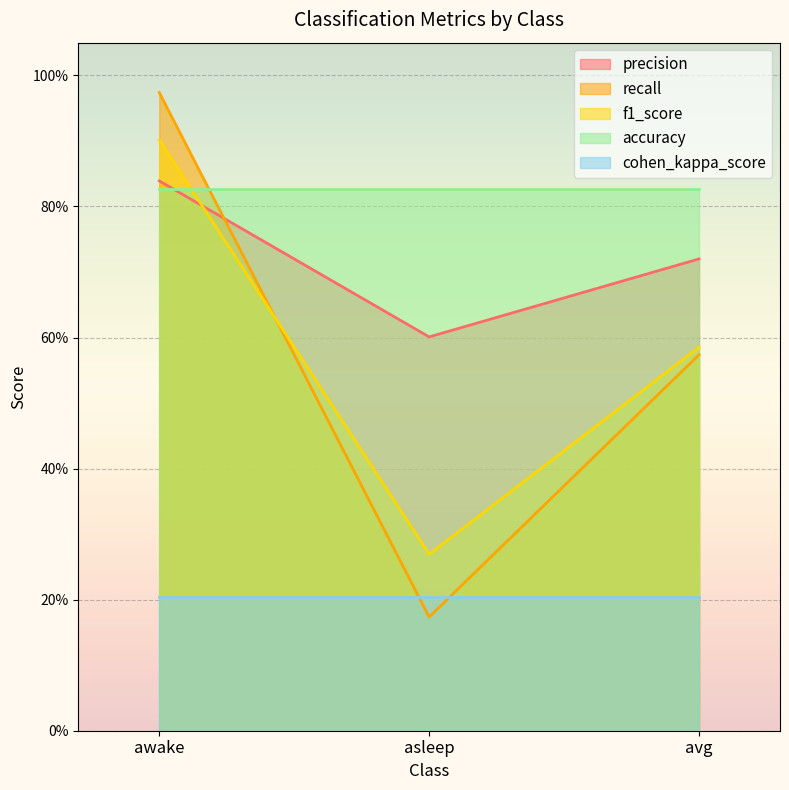

What is the label of the 3rd point from the left?

avg